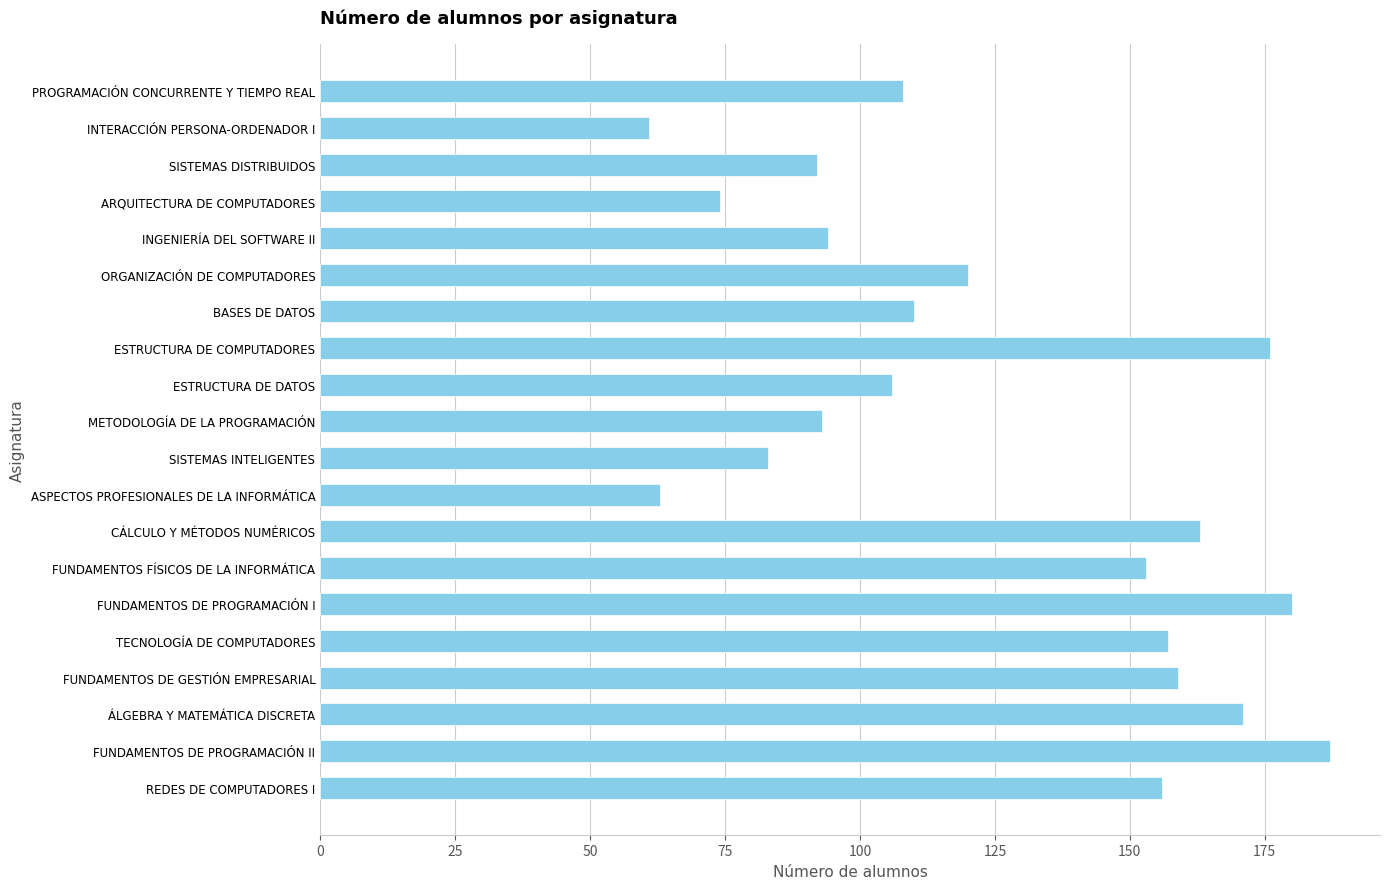

Which category has the highest value across all series?

FUNDAMENTOS DE PROGRAMACIÓN II